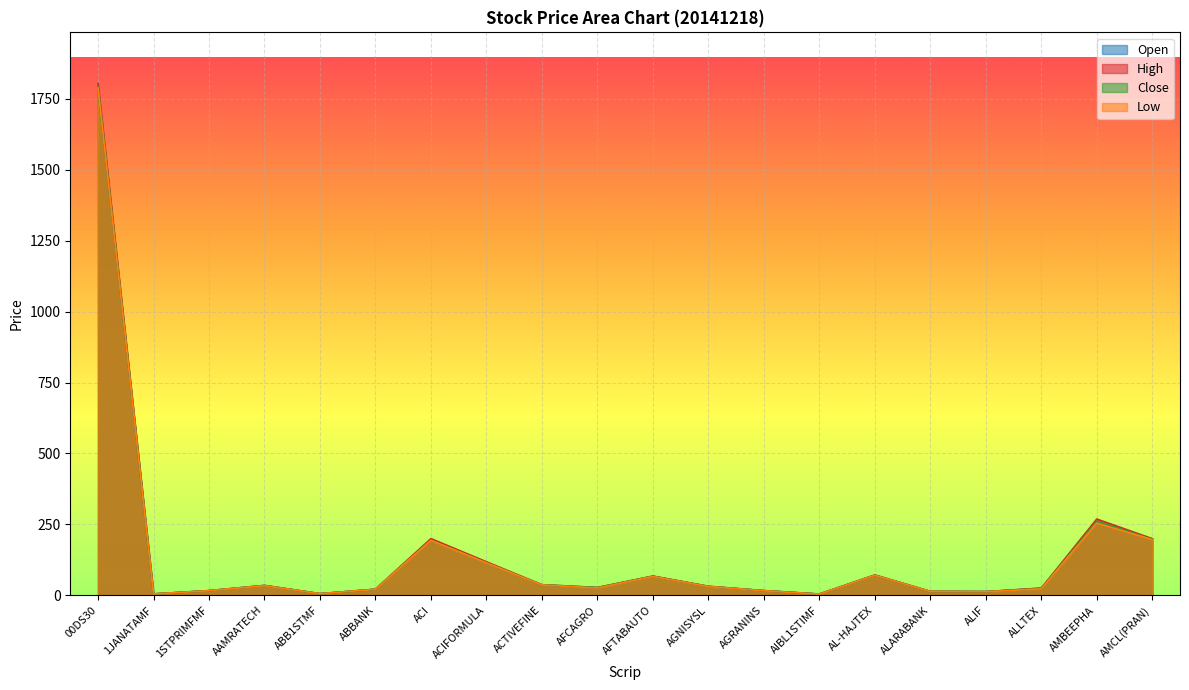

Which series changed the most between 1JANATAMF and AGNISYSL?

High